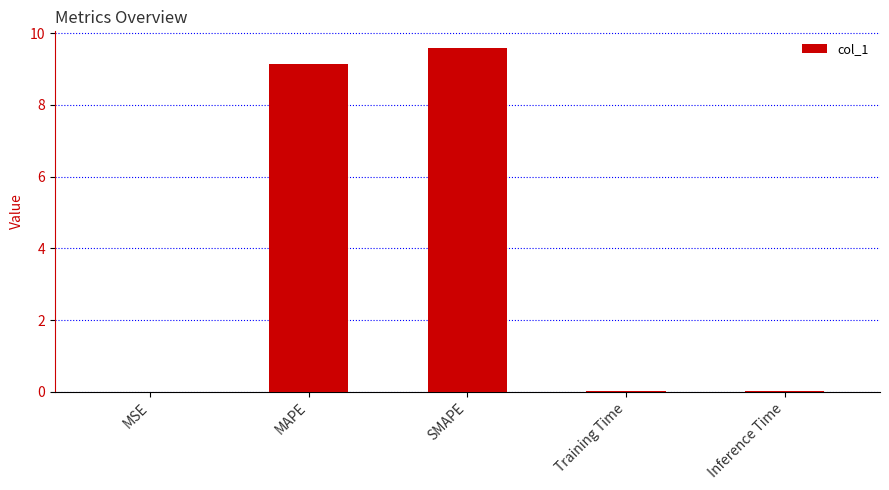

What is the sum of all values?

18.7